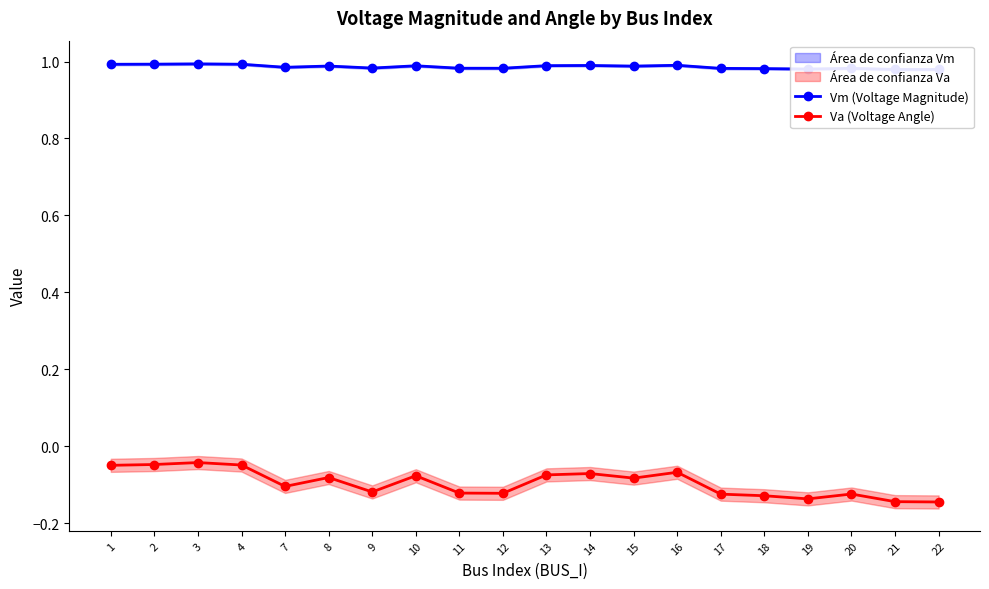

True or false: Va (Voltage Angle) and Vm (Voltage Magnitude) cross at least once.

False